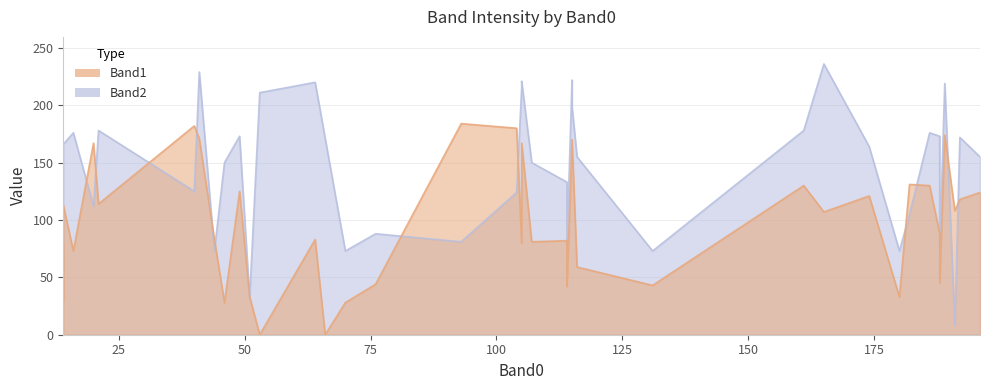

True or false: Band1 has more than 1 interior local peaks.

True